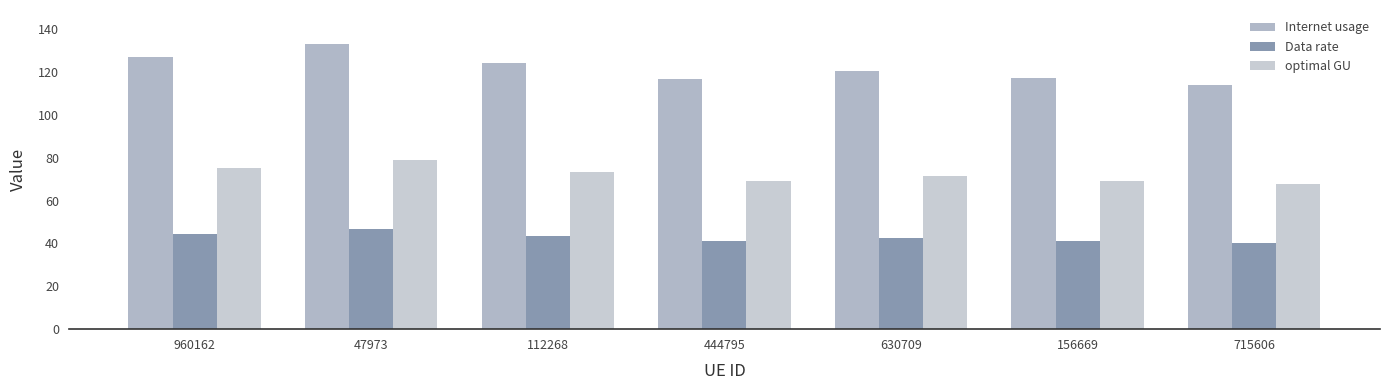

At how many categories does at least one series exceed 111?

7